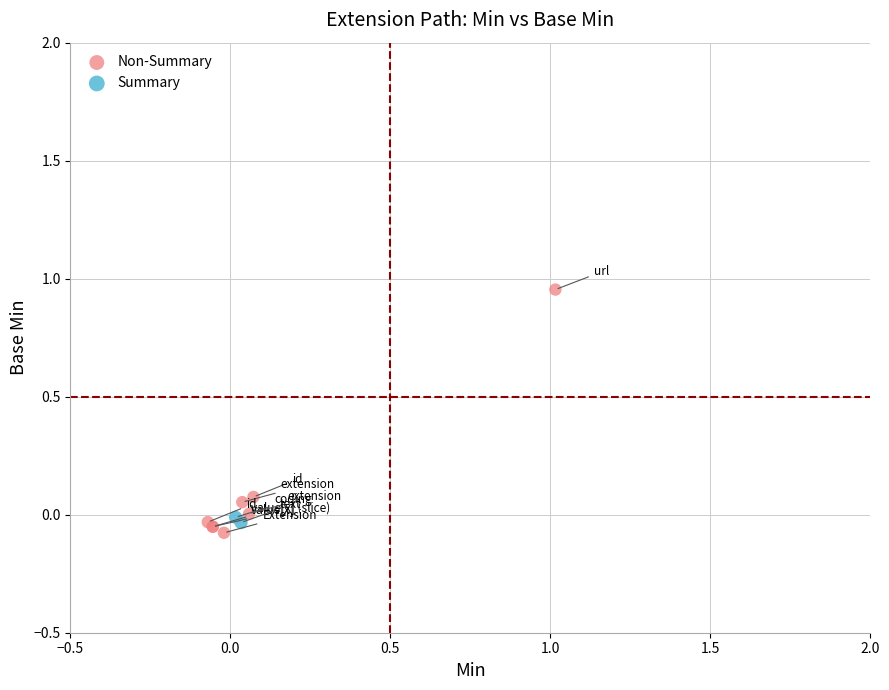

Which series contains the highest Y value?

Non-Summary